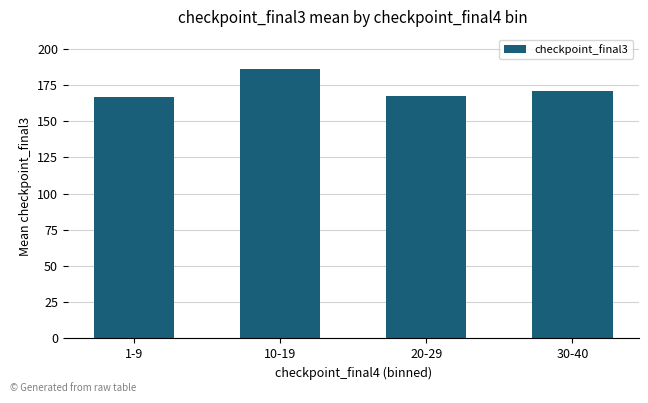

What is the maximum value shown in the chart?

186.1